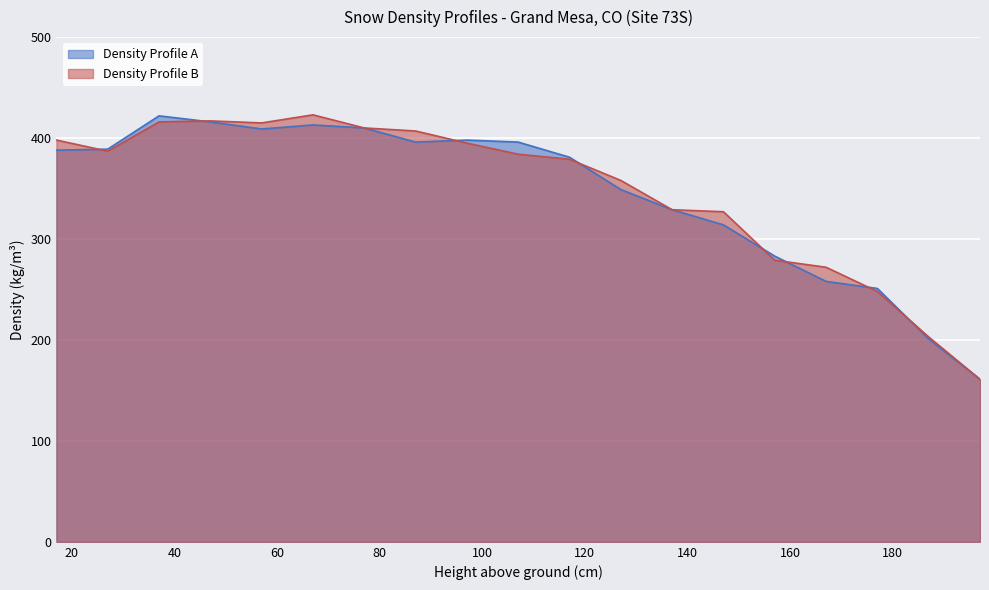

Which series has the largest total across all categories?

Density Profile B